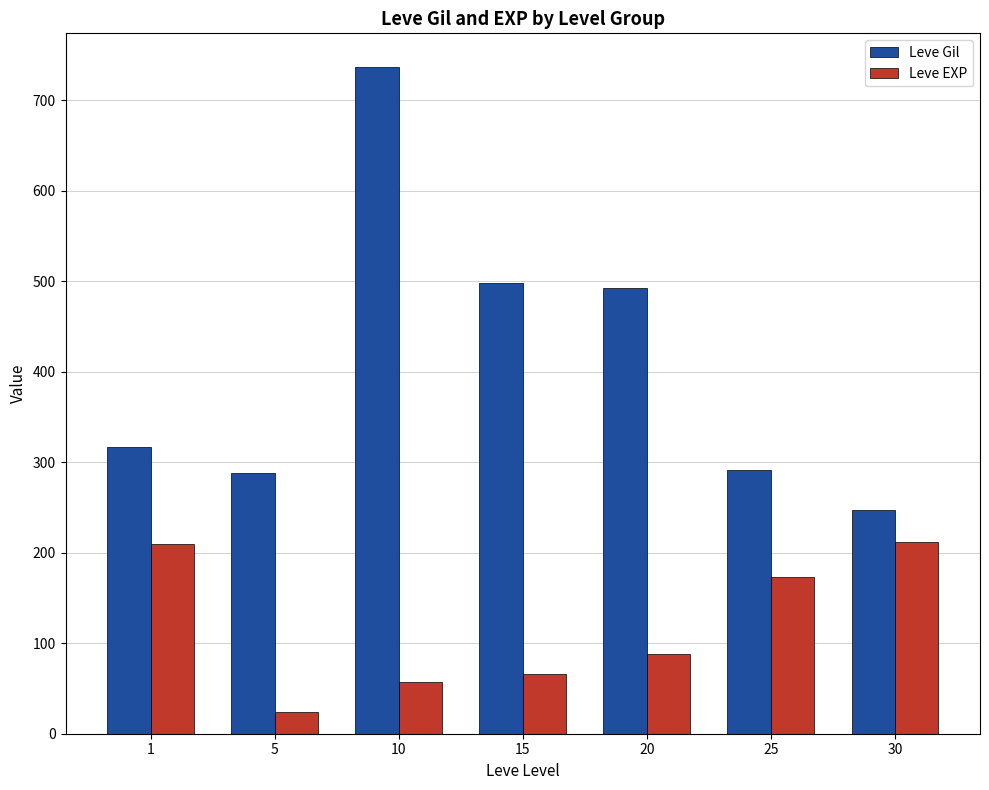

At which category is the sum across all series the highest?

10